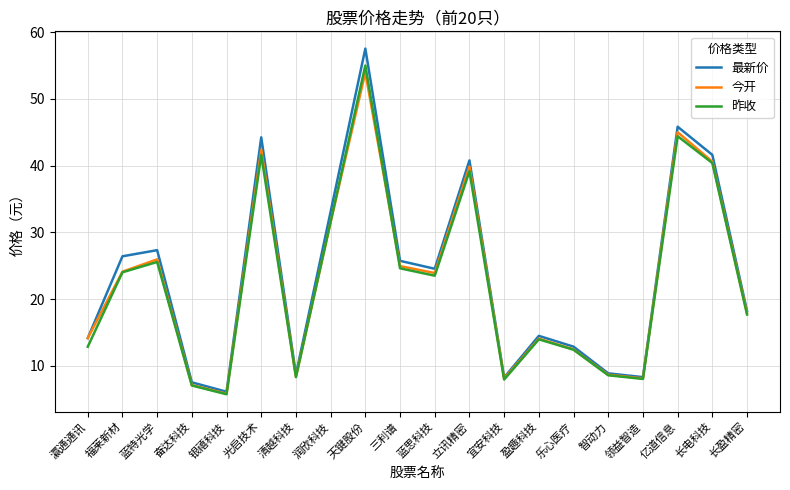

What is the spread (max minus min) of values at 盈趣科技?

0.5